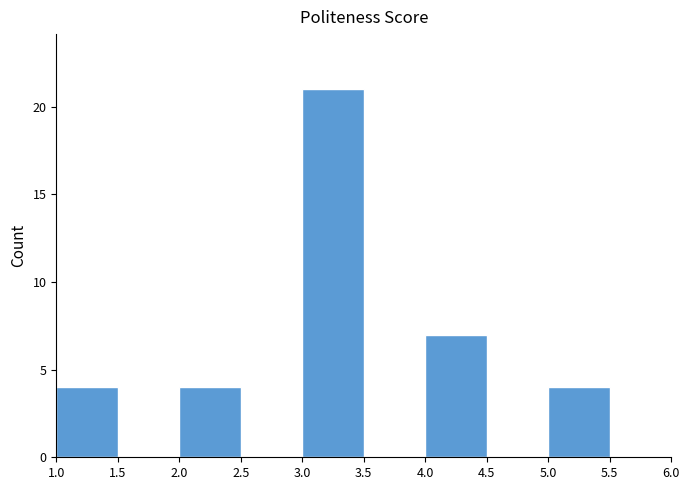

Reading left to right, transcribe this chart: for each bar, give the range it covers on the x-axis and its height. The values are not printed on the chart, so give them approximately, as read against the axis.

1.0 to 1.5: 4
1.5 to 2.0: 0
2.0 to 2.5: 4
2.5 to 3.0: 0
3.0 to 3.5: 21
3.5 to 4.0: 0
4.0 to 4.5: 7
4.5 to 5.0: 0
5.0 to 5.5: 4
5.5 to 6.0: 0